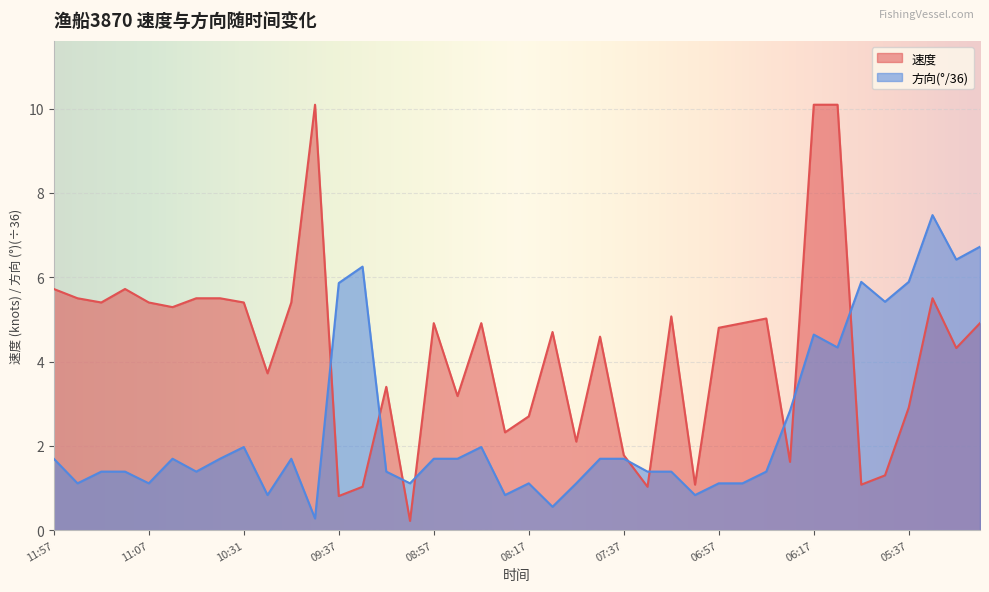

Where does the 方向 series first go above 1?

11:57